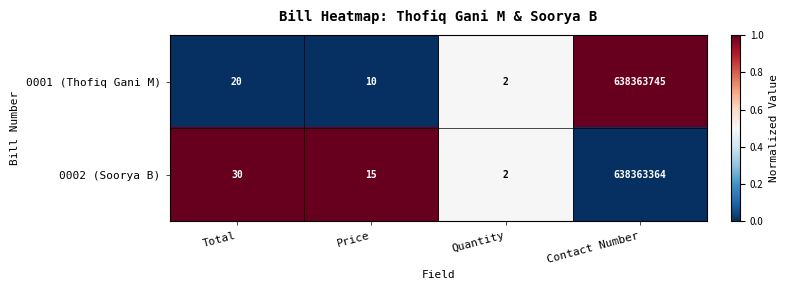

Is it true that 0002 (Soorya B) equals 30 at Total?

True